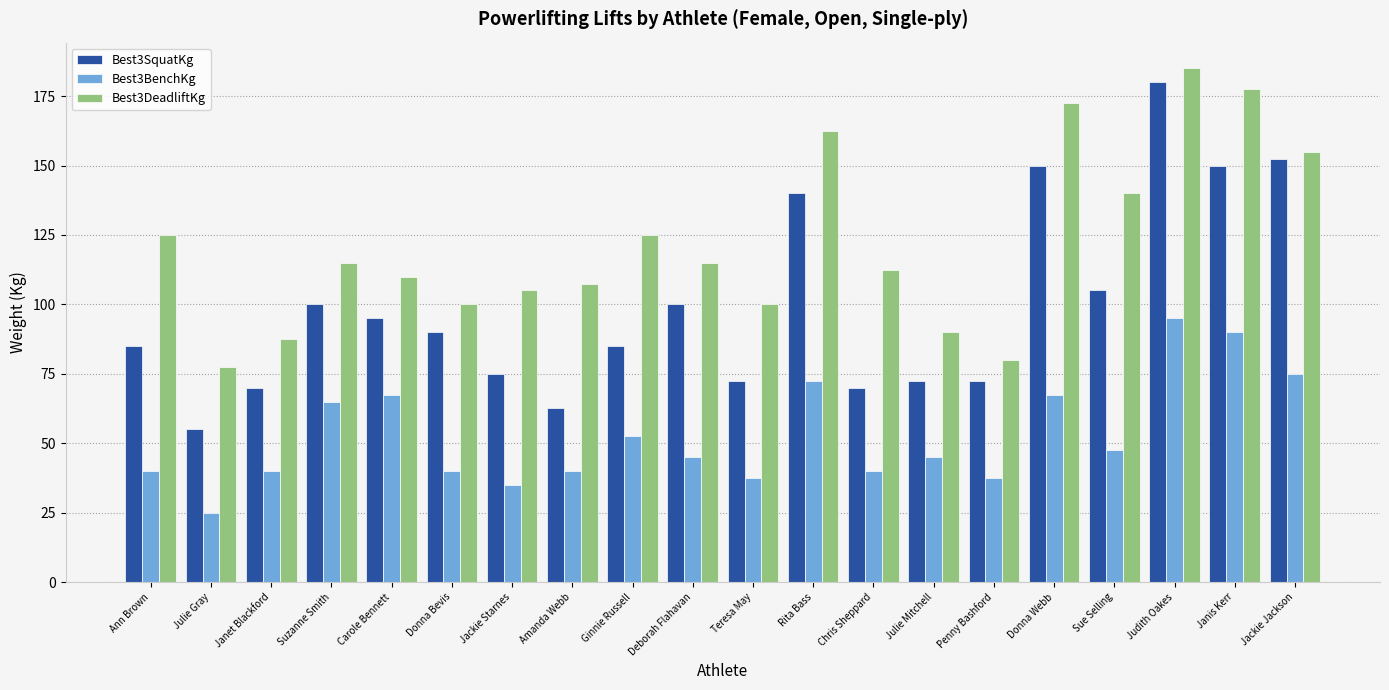

How many data points does each series have?

20